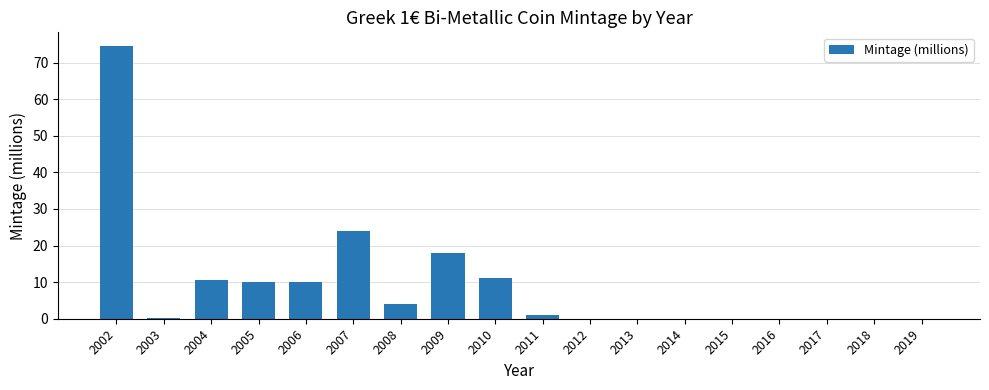

What is the greatest value displayed?

74.6